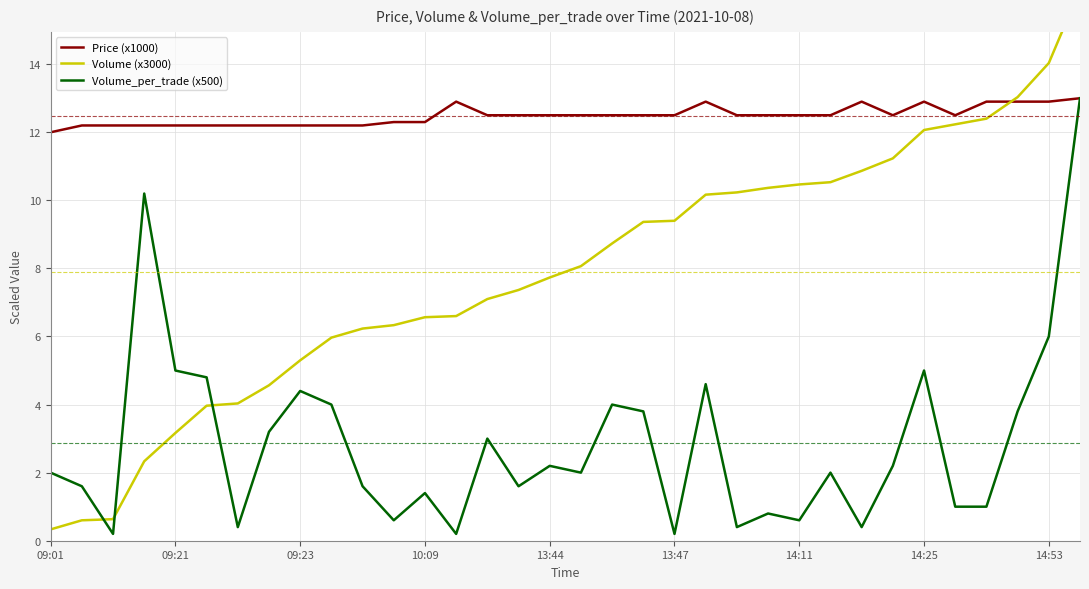

How many times do Volume (x3000) and Volume_per_trade (x500) cross each other?

3